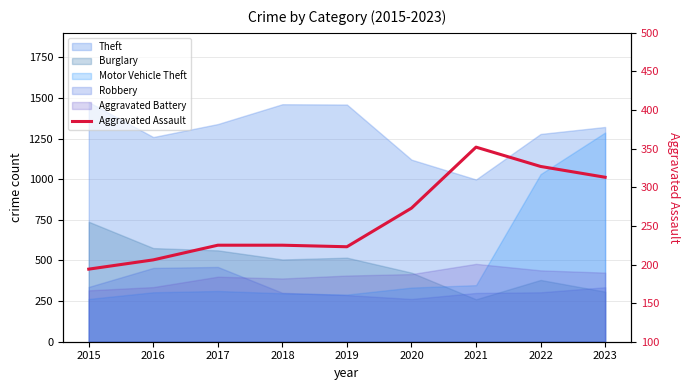

What value does the data have at 2019?

223